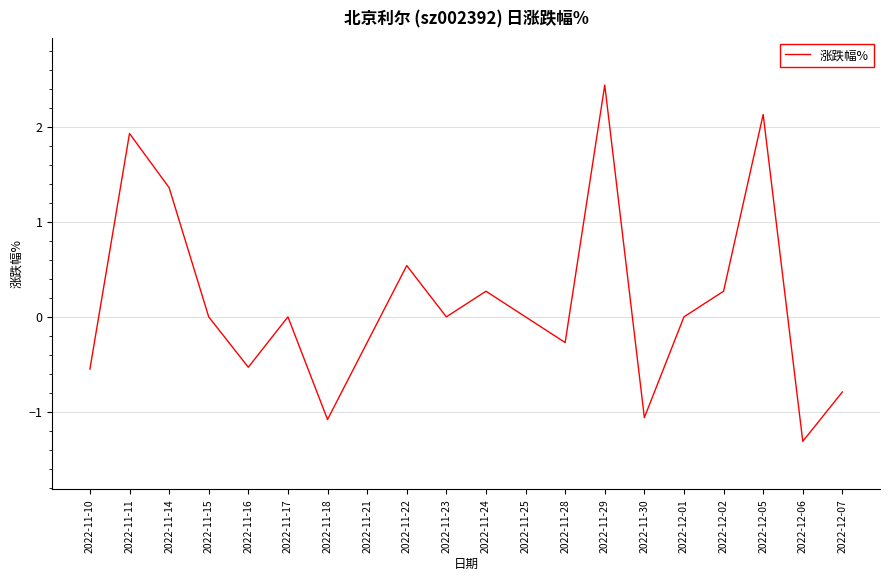

What is the greatest value displayed?

2.4